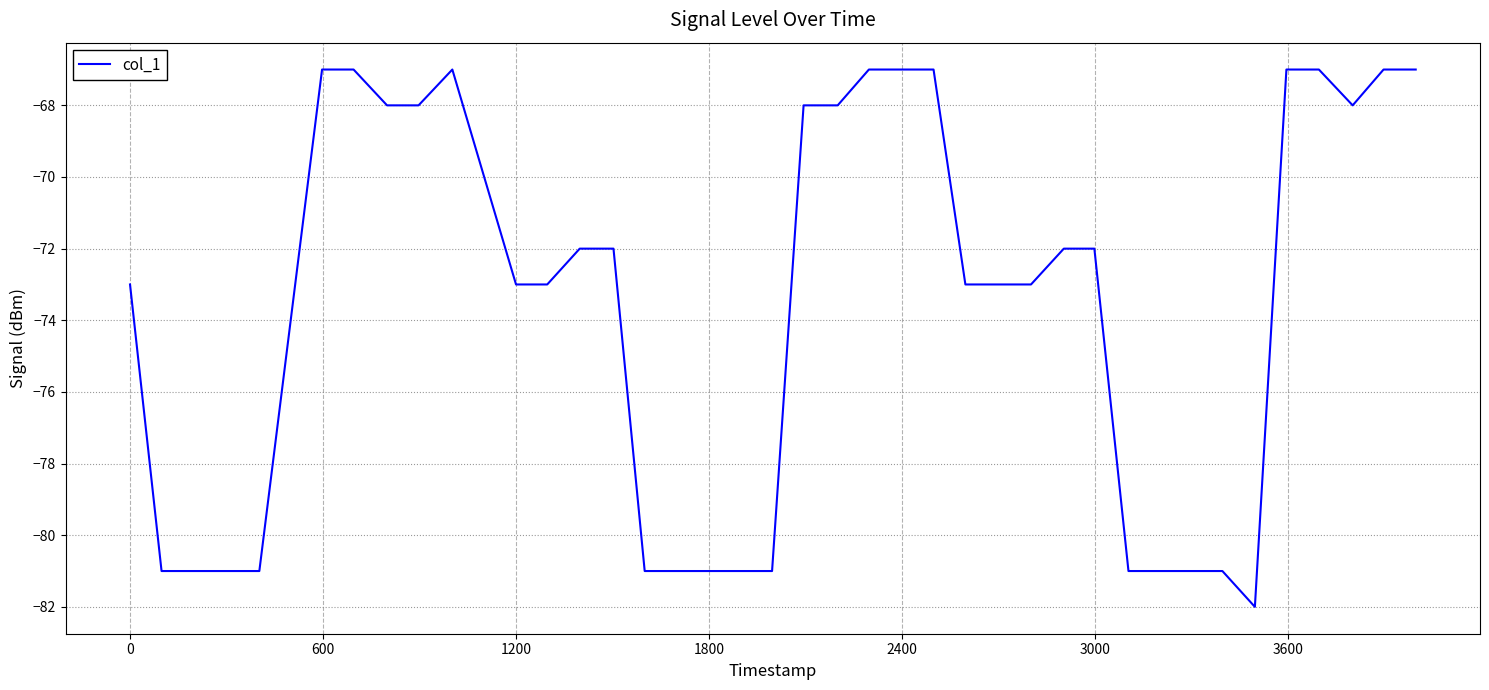

What is the smallest value displayed?

-82